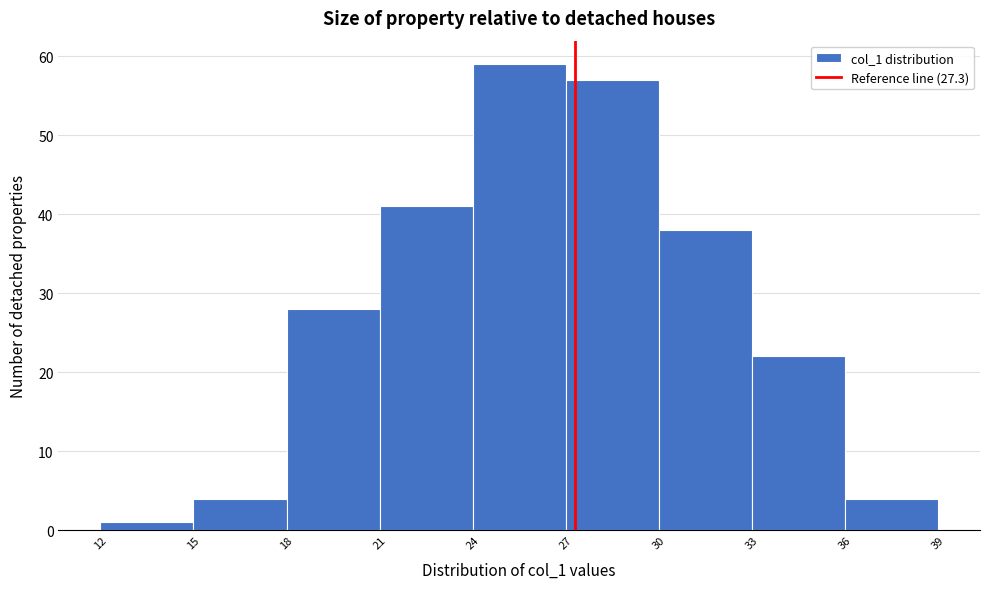

Which range on the x-axis has the tallest bar?

24 to 27